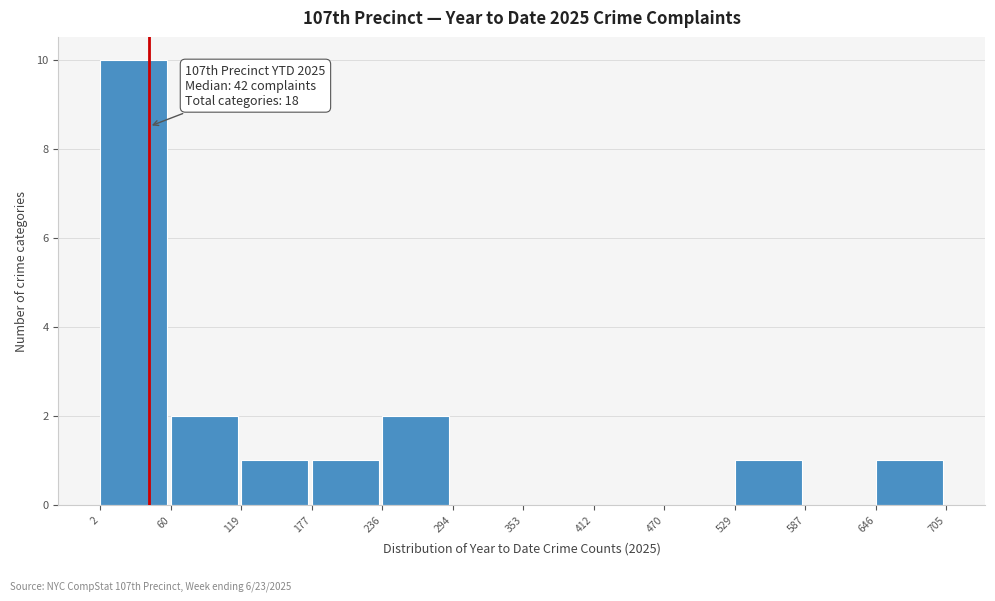

Over which range of the x-axis is the bar tallest?

2 to 60